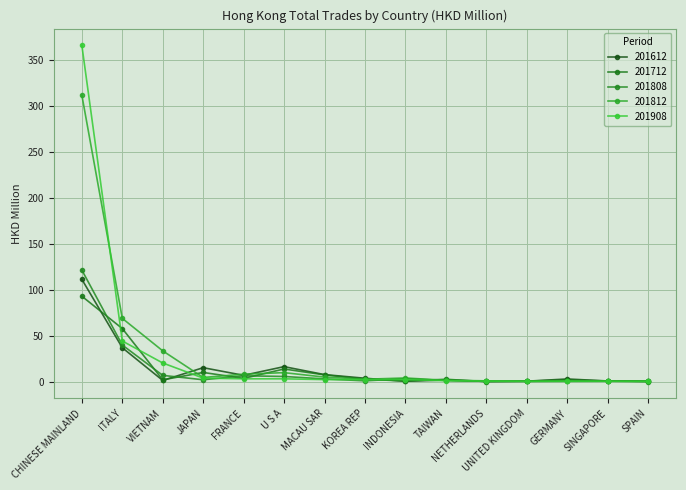

What is the difference between the maximum and minimum values in the 201612 series?

111.0